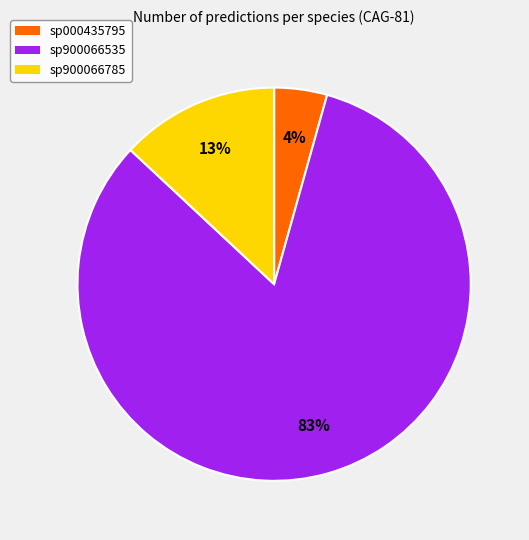

Rank the categories by value from highest to lowest.

sp900066535, sp900066785, sp000435795